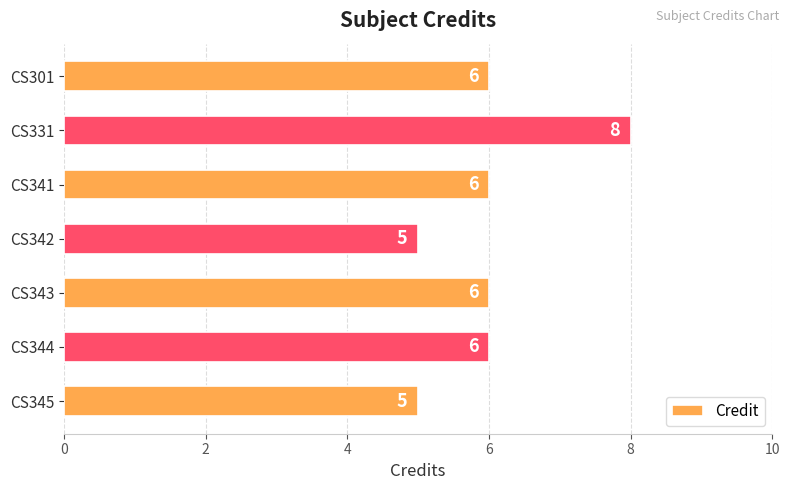

How many values are below 6?

2